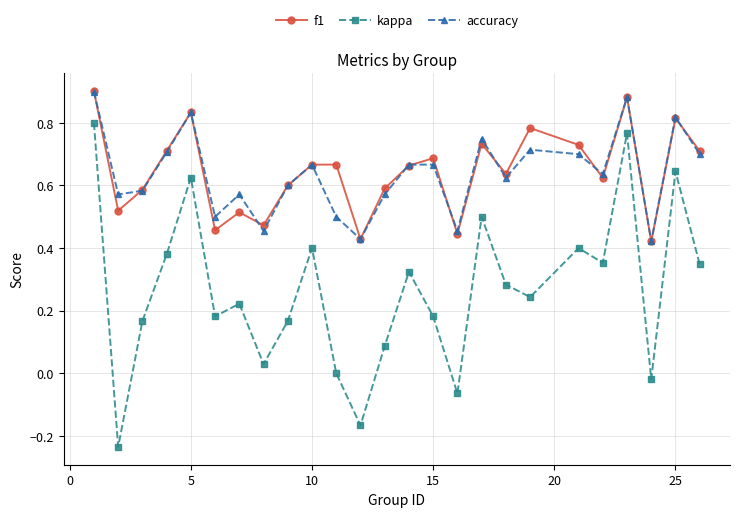

Which series has the largest range (max minus min)?

kappa